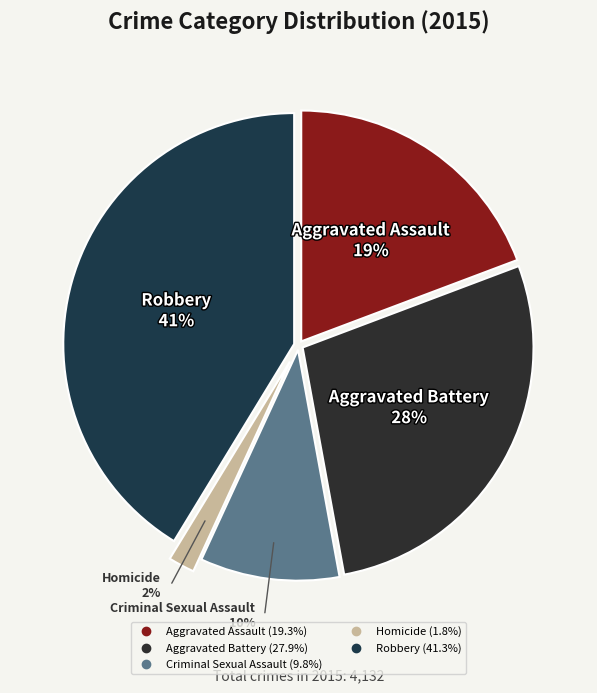

How many slices are in this pie chart?

5